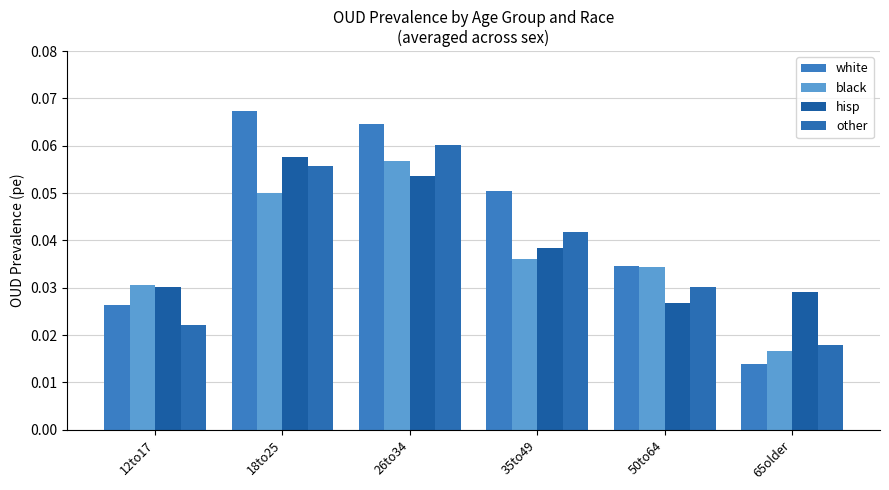

List the series in order of their peak value, highest first.

white, other, hisp, black